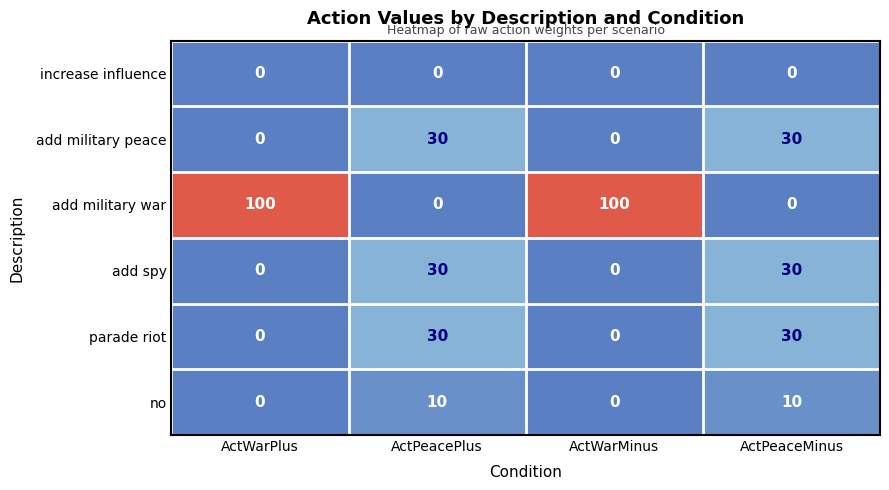

What is the total value across all series at ActWarPlus?

100